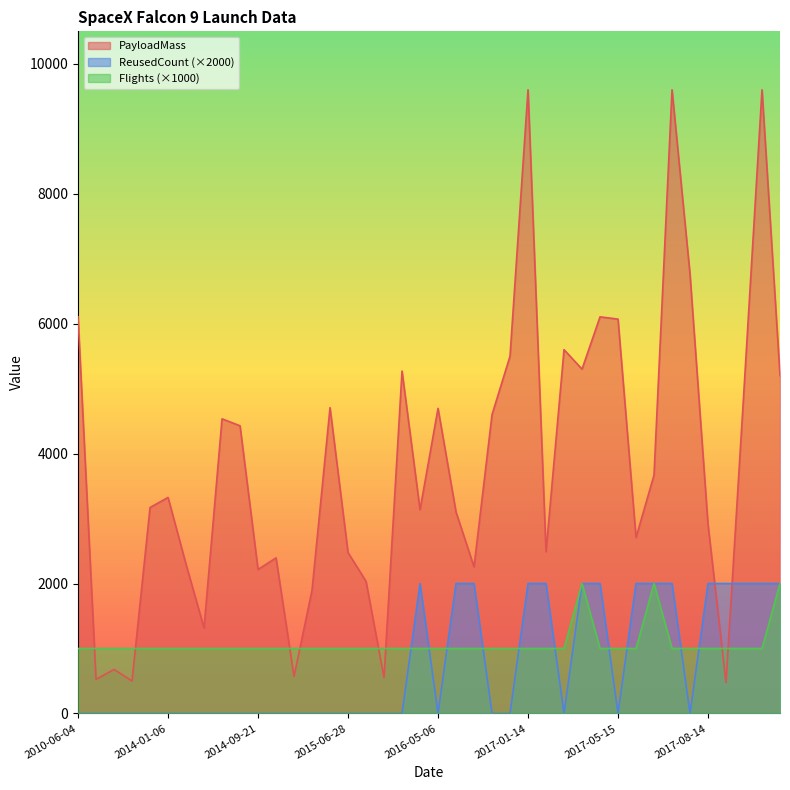

Reading right to left, transcribe all the data shown in this chart.

PayloadMass: 5200.0	9600.0	4990.0	475.0	2910.0	6761.0	9600.0	3669.0	2708.0	6070.0	6105.0	5300.0	5600.0	2490.0	9600.0	5500.0	4600.0	2257.0	3100.0	4696.0	3136.0	5271.0	553.0	2034.0	2477.0	4707.0	1898.0	570.0	2395.0	2216.0	4428.0	4535.0	1316.0	2296.0	3325.0	3170.0	500.0	677.0	525.0	6105.0
ReusedCount: 2000.0	2000.0	2000.0	2000.0	2000.0	0.0	2000.0	2000.0	2000.0	0.0	2000.0	2000.0	0.0	2000.0	2000.0	0.0	0.0	2000.0	2000.0	0.0	2000.0	0.0	0.0	0.0	0.0	0.0	0.0	0.0	0.0	0.0	0.0	0.0	0.0	0.0	0.0	0.0	0.0	0.0	0.0	0.0
Flights: 2000.0	1000.0	1000.0	1000.0	1000.0	1000.0	1000.0	2000.0	1000.0	1000.0	1000.0	2000.0	1000.0	1000.0	1000.0	1000.0	1000.0	1000.0	1000.0	1000.0	1000.0	1000.0	1000.0	1000.0	1000.0	1000.0	1000.0	1000.0	1000.0	1000.0	1000.0	1000.0	1000.0	1000.0	1000.0	1000.0	1000.0	1000.0	1000.0	1000.0